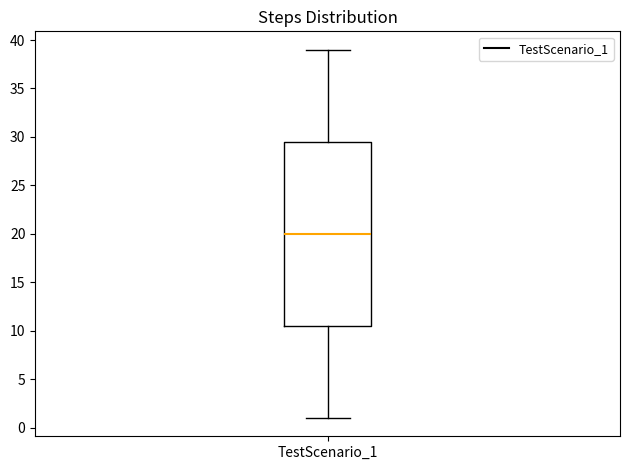

Transcribe this box plot: give where the median line is, the range the box spans, and where the two whiskers end, as read against the y-axis. The values are not printed on the chart, so give them approximately, as read against the axis.

median 20.0, box 10.5 to 29.5, whiskers 1.0 to 39.0